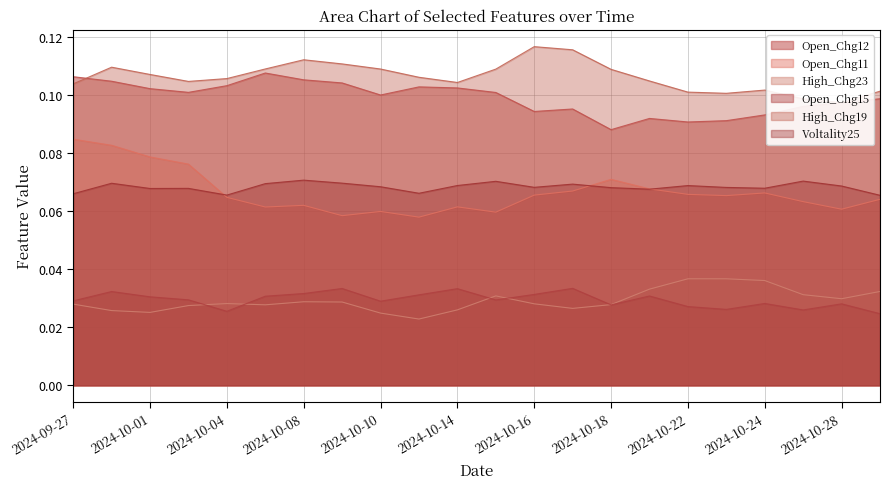

At how many categories does at least one series exceed 0?

22